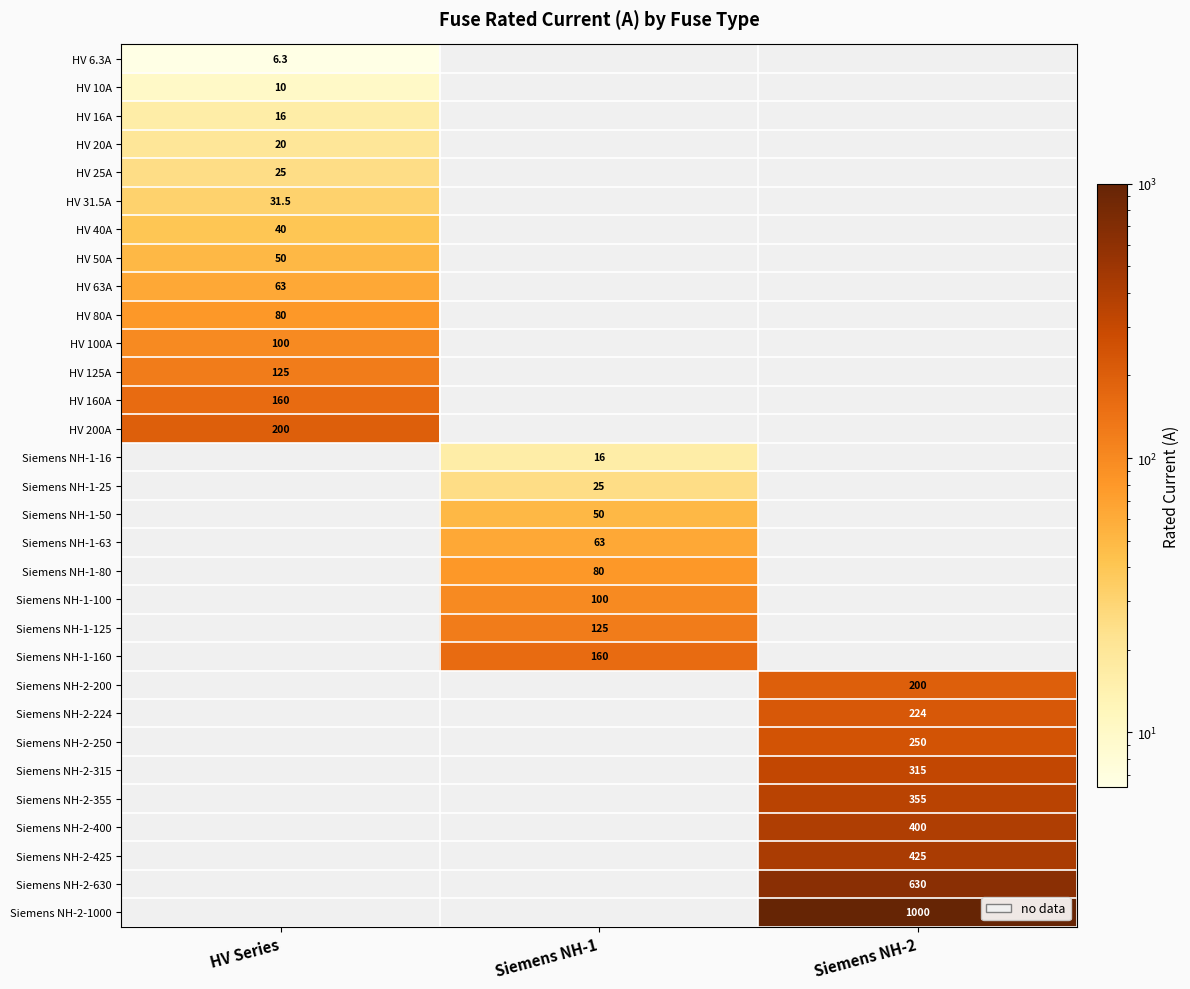

True or false: HV 80A has a value of 80.0 at HV Series.

True